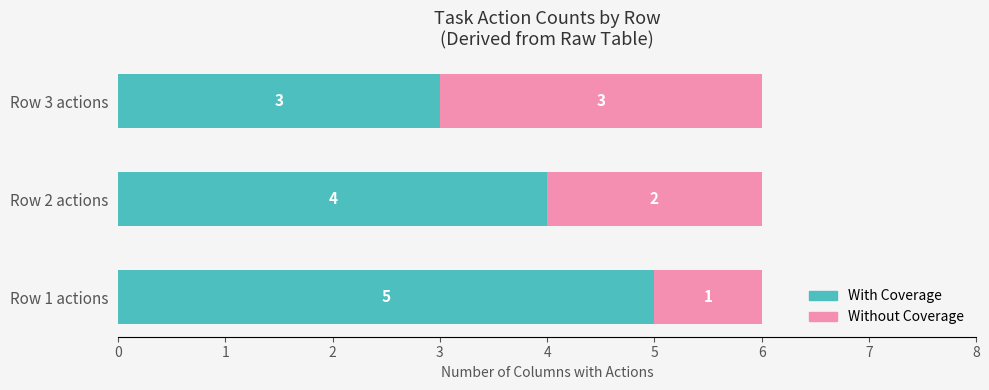

What is the average value of the With Coverage series?

4